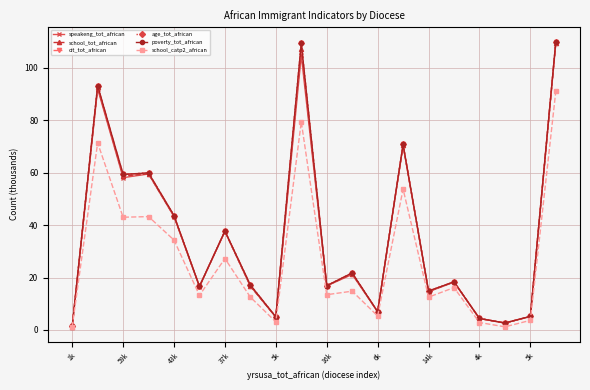

Is this an area chart (filled region under the line)?

No